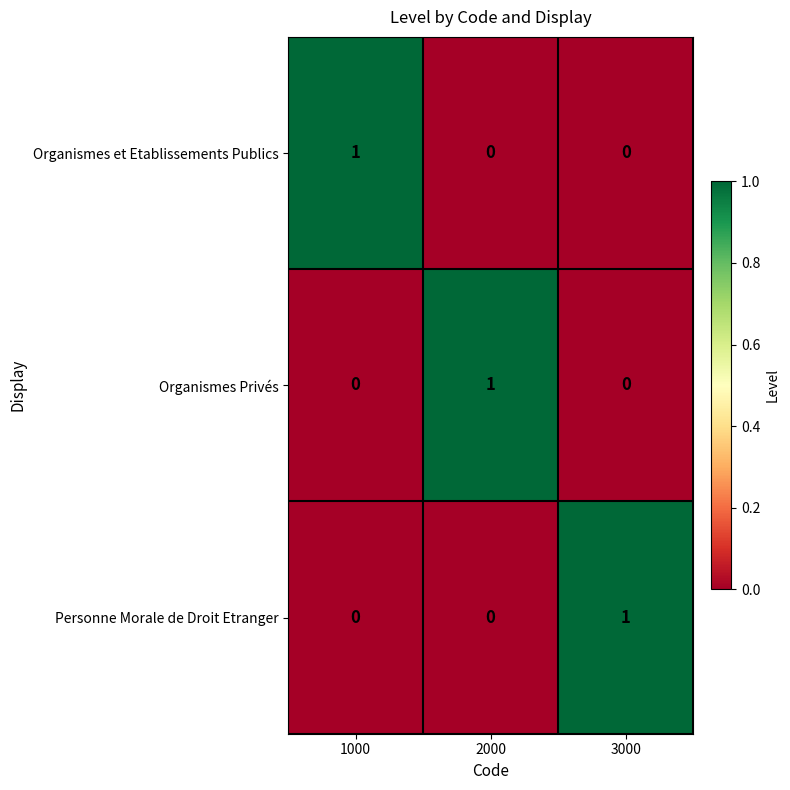

At how many categories does at least one series exceed 0?

3